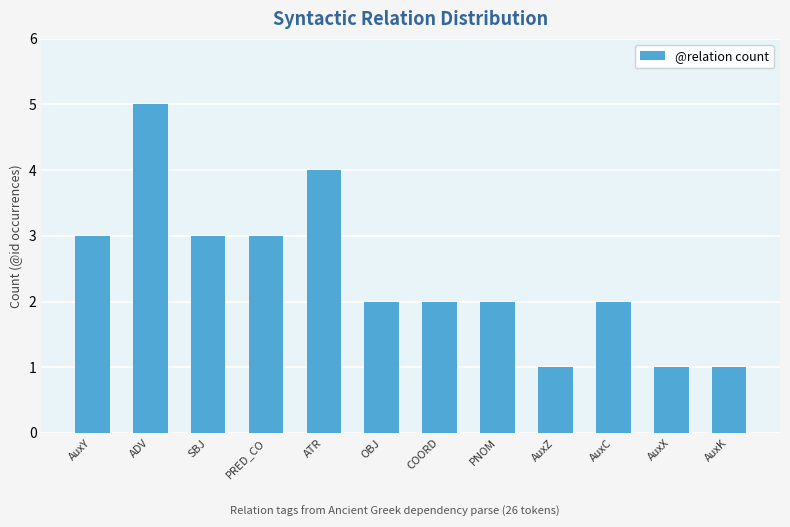

At which category does the chart reach its peak across all series?

ADV